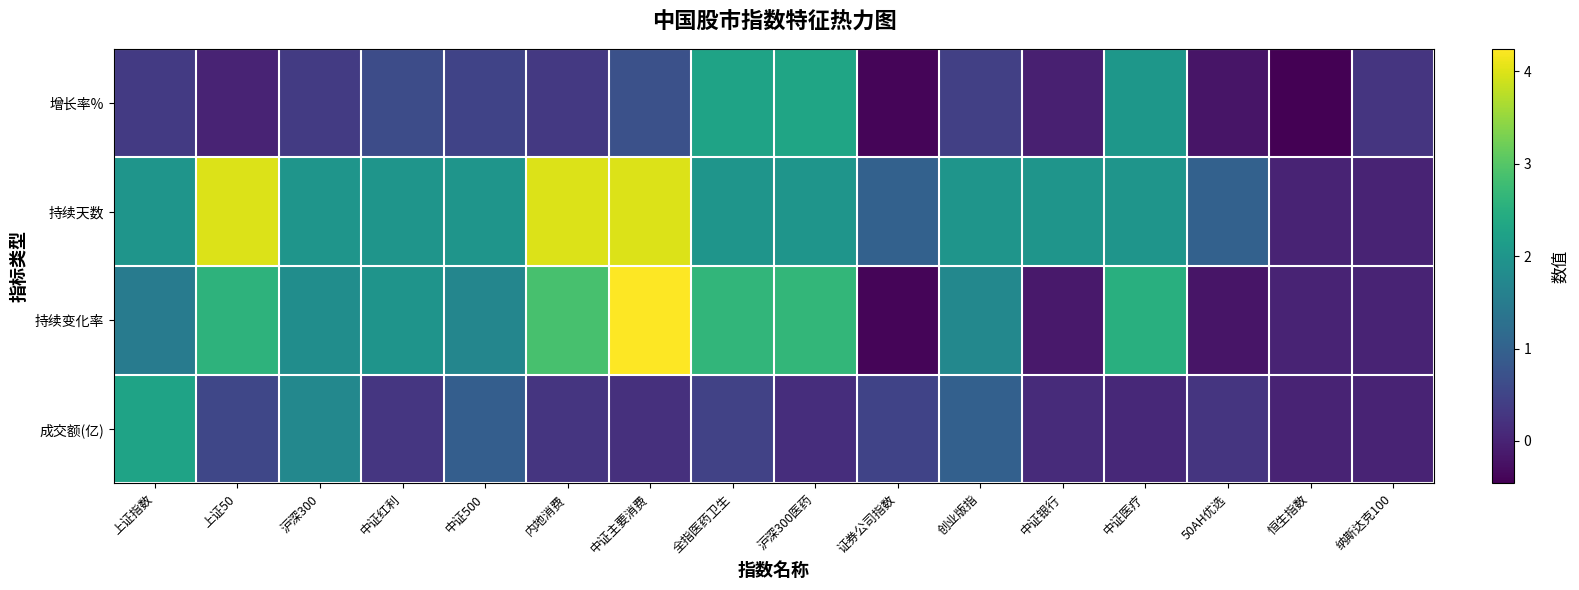

What is the greatest value displayed?

4.2